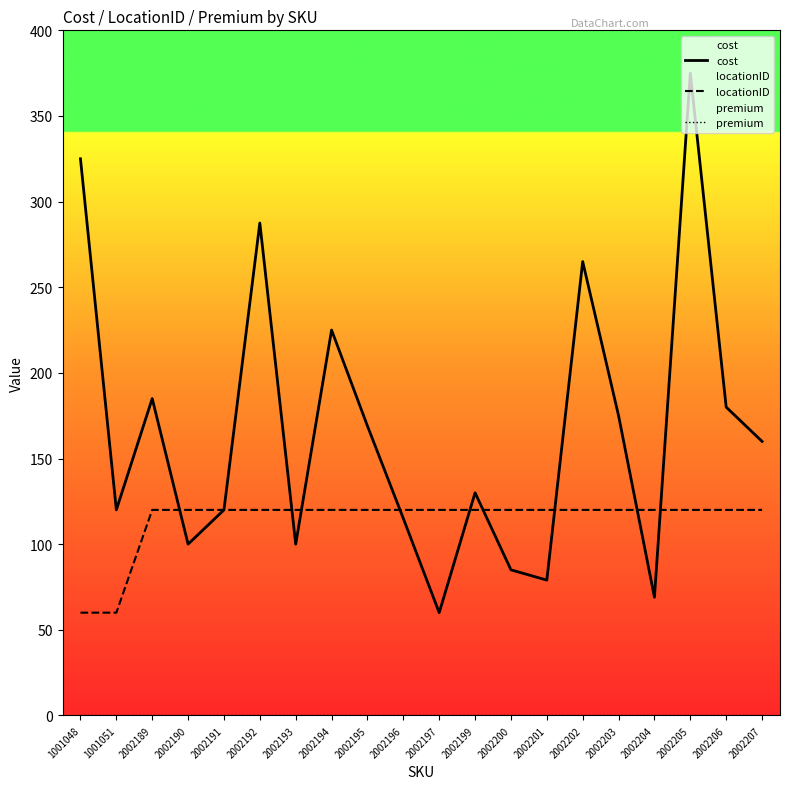

Does the chart have visible grid lines?

No